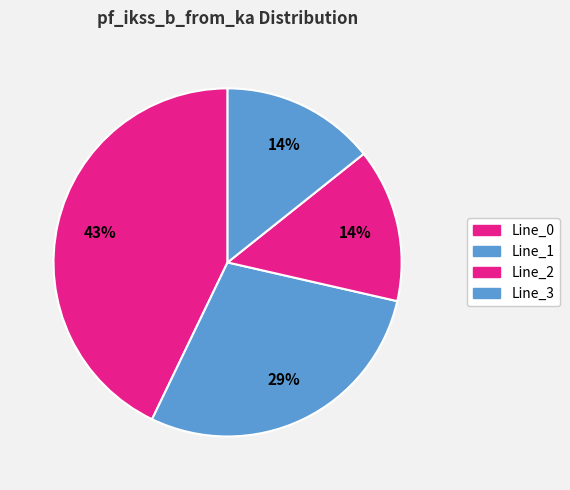

Which slice is the largest?

Line_0